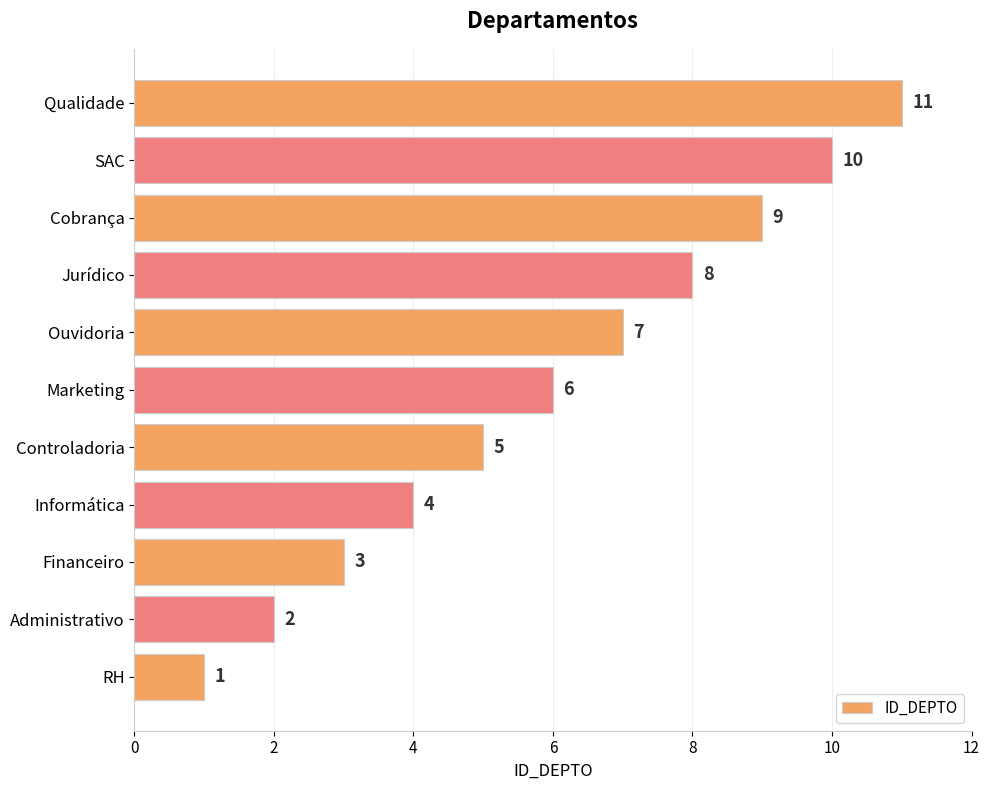

At which category does the chart reach its minimum across all series?

RH